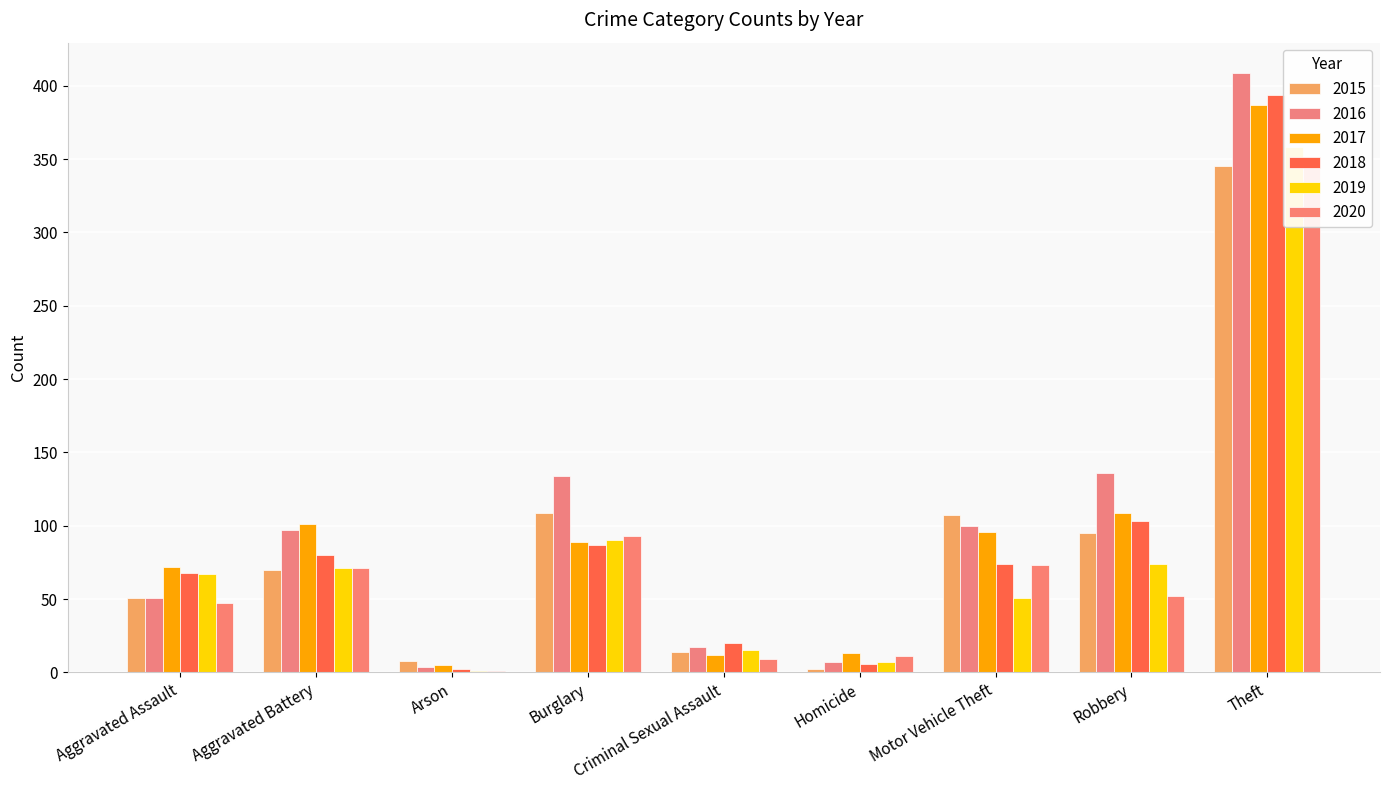

Where does the 2016 series first go above 97?

Burglary